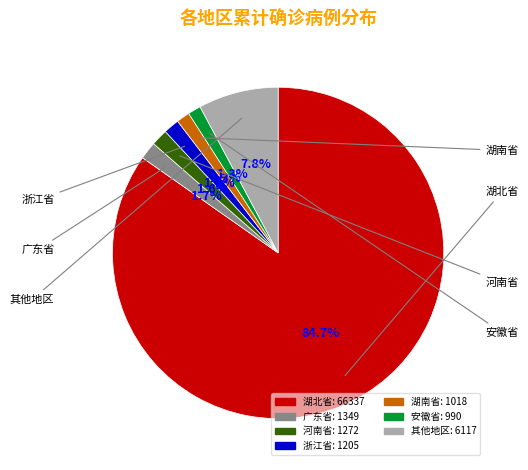

How many segments does this pie chart have?

7